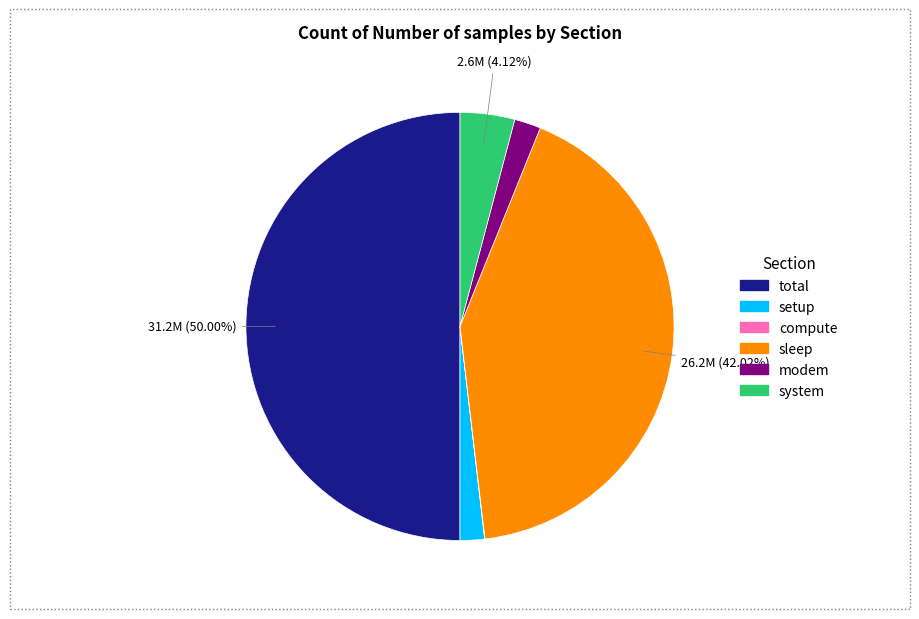

Does system represent more than half of the total?

No